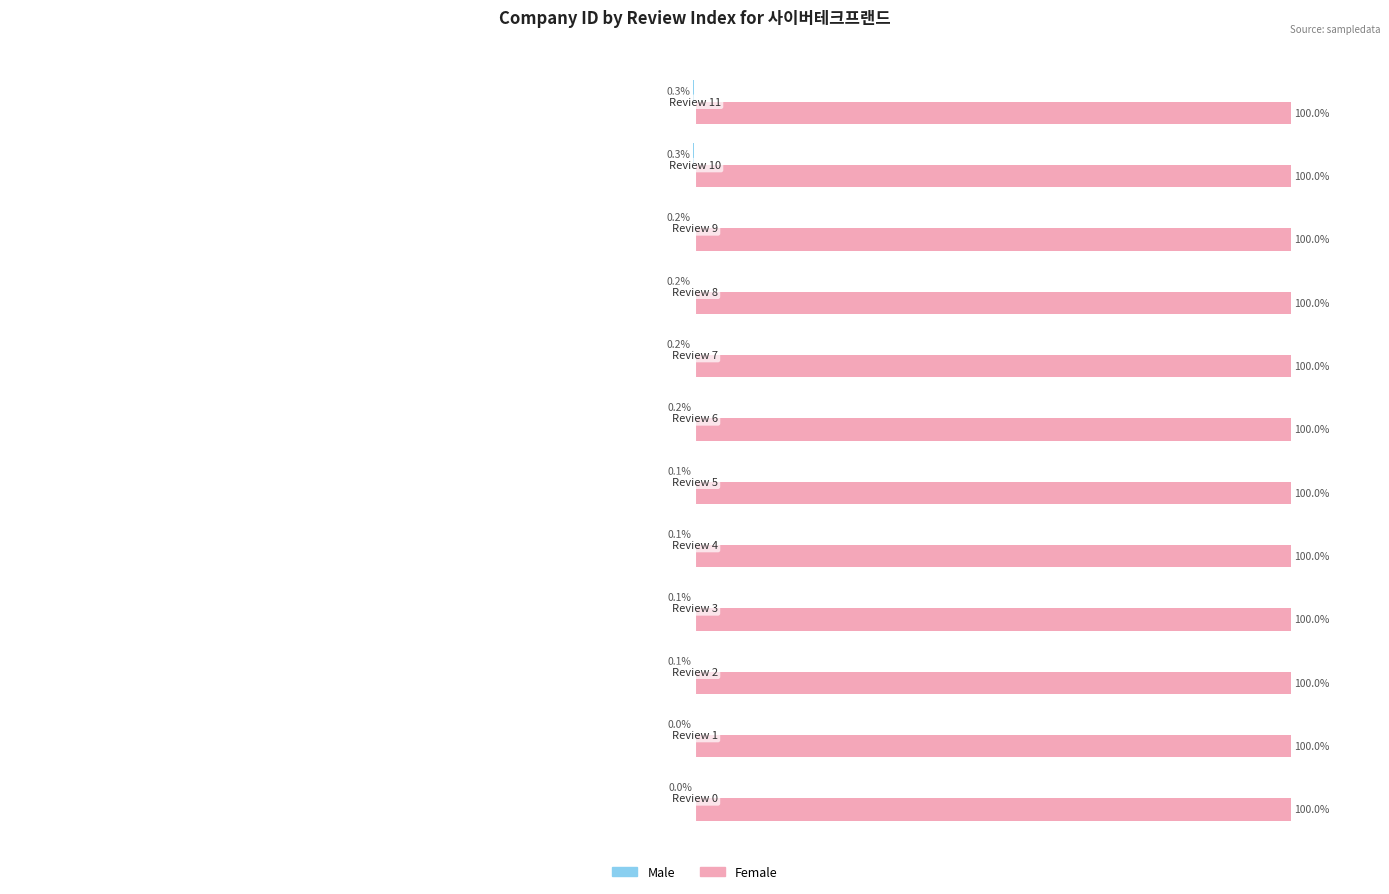

Which series has the largest total across all categories?

Female